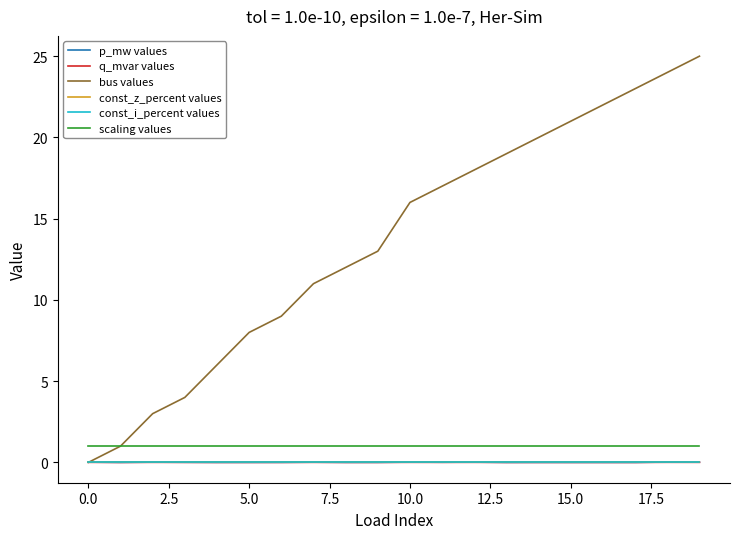

Does the chart have visible grid lines?

No